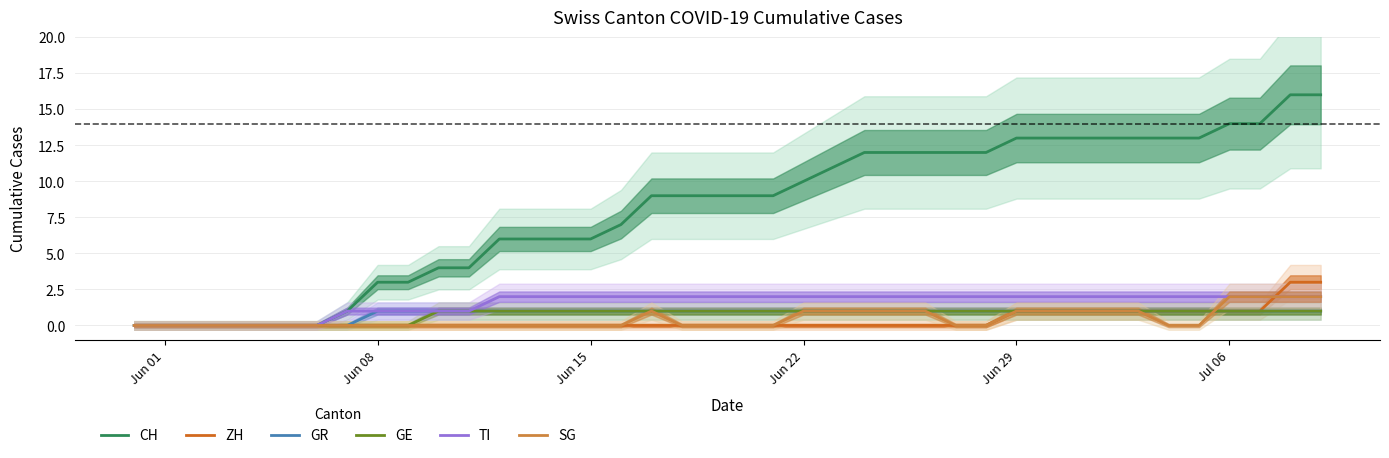

What is the difference between the second highest and second lowest values in the TI series?

2